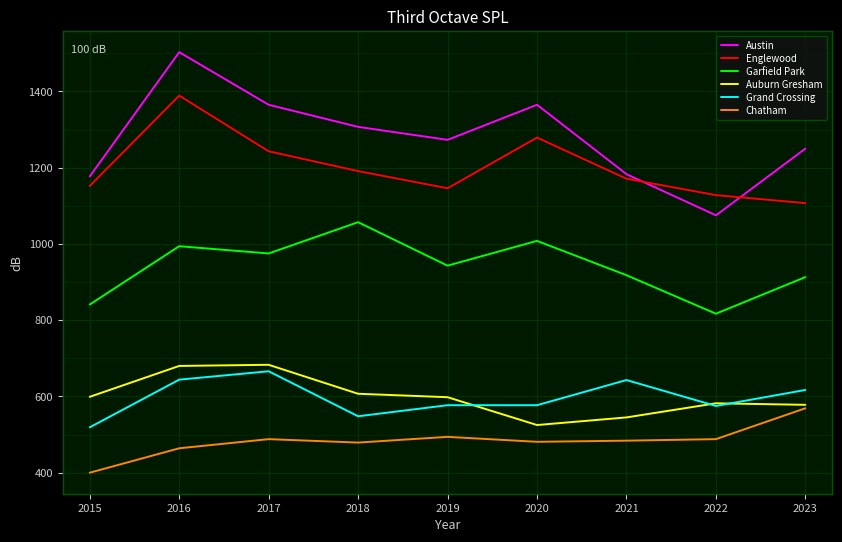

What are all the series names shown in the legend?

Austin, Englewood, Garfield Park, Auburn Gresham, Grand Crossing, Chatham